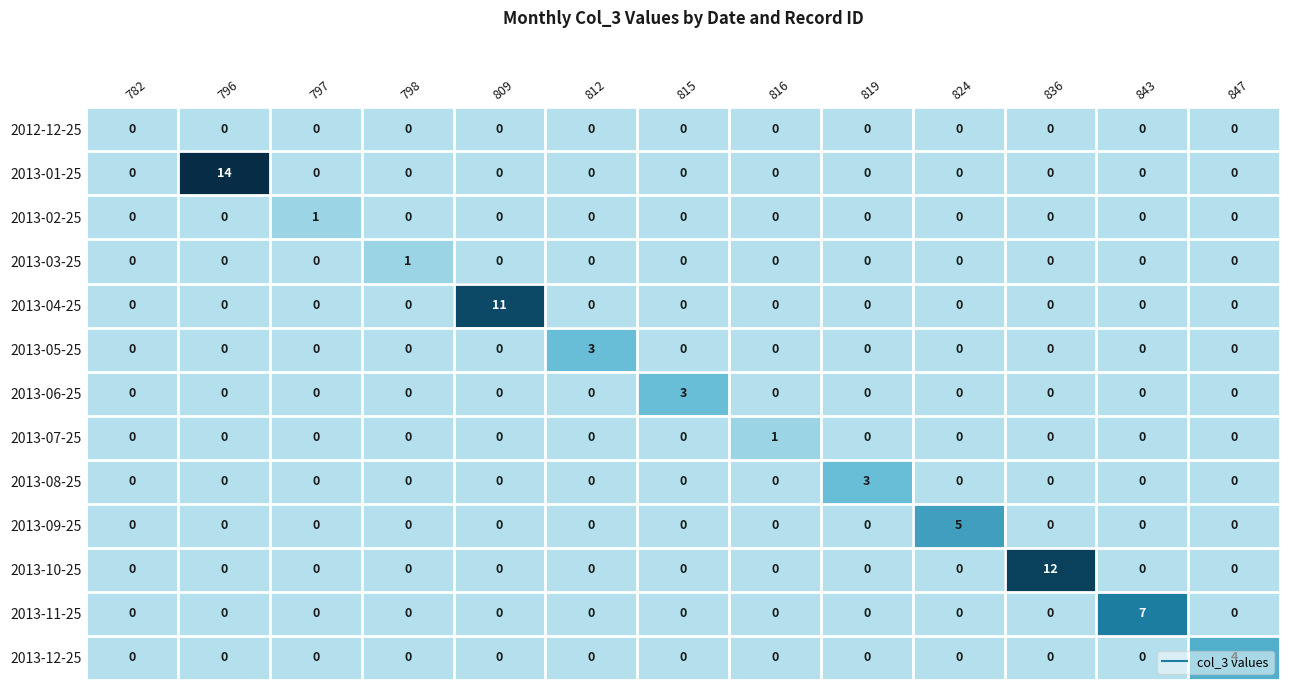

Which series has the largest range (max minus min)?

2013-01-25